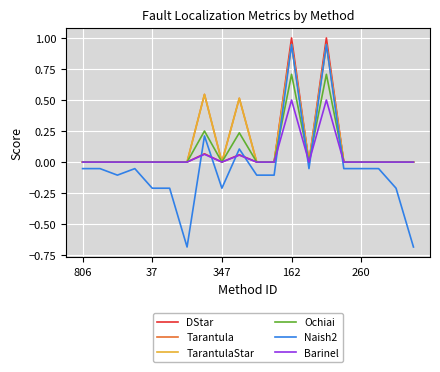

Does the chart have visible grid lines?

Yes